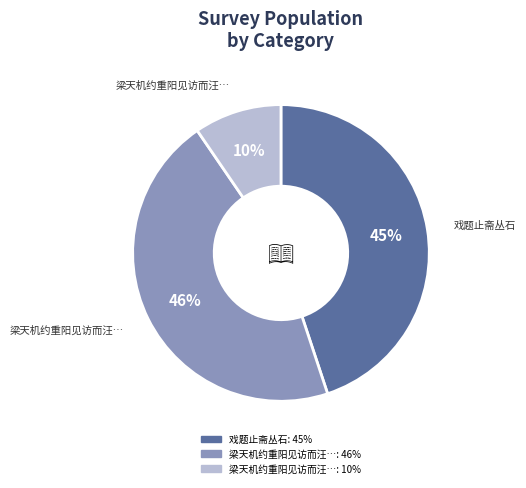

Does any single category account for the majority?

No